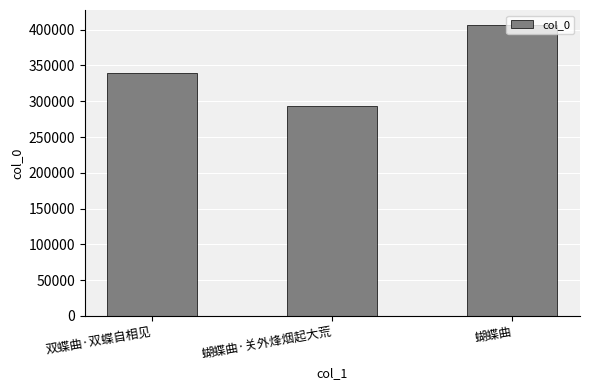

What is the smallest value displayed?

293338